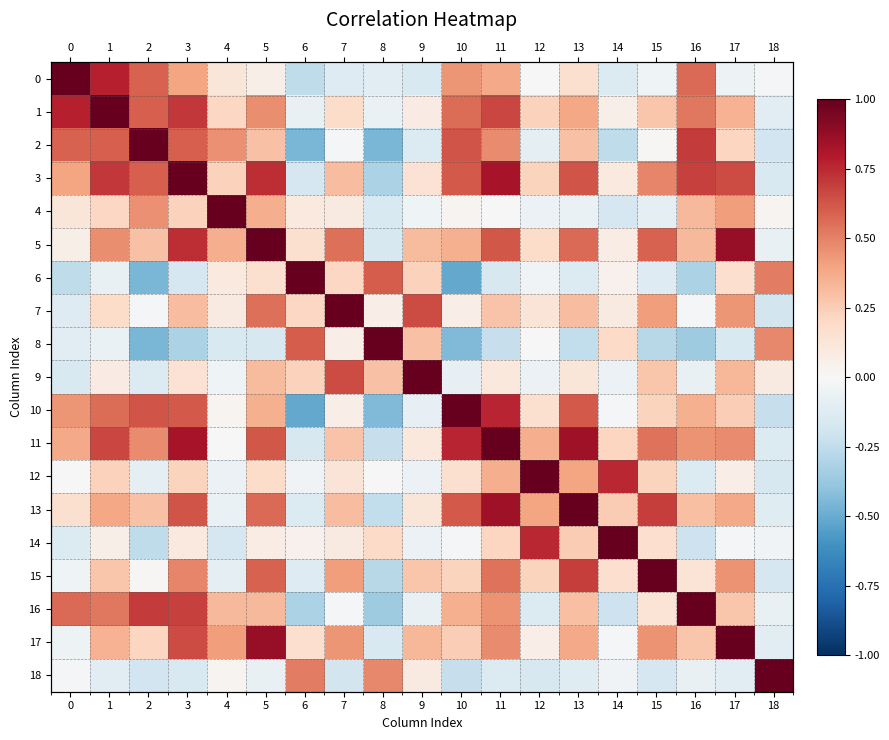

Is it true that 8 equals 0.5 at 9?

False